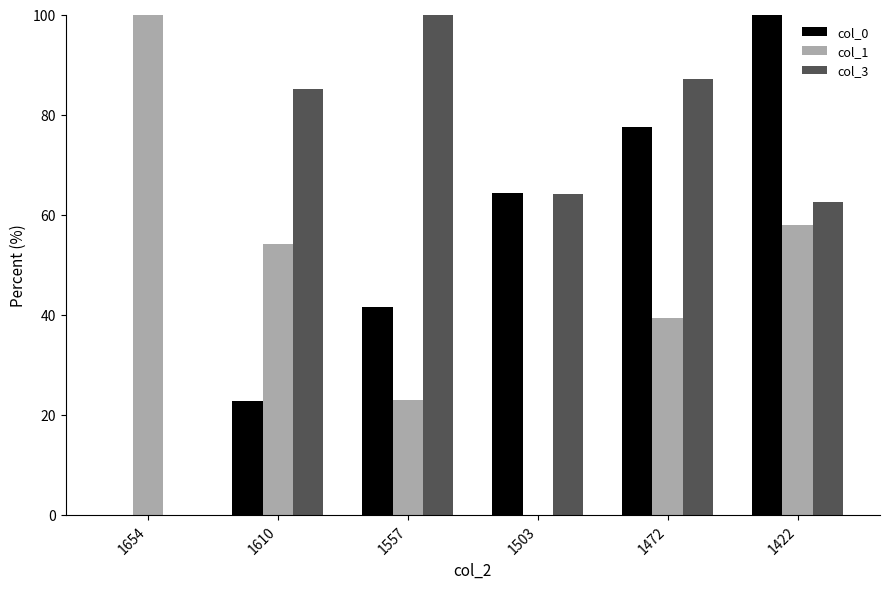

How many distinct data groups are displayed?

3